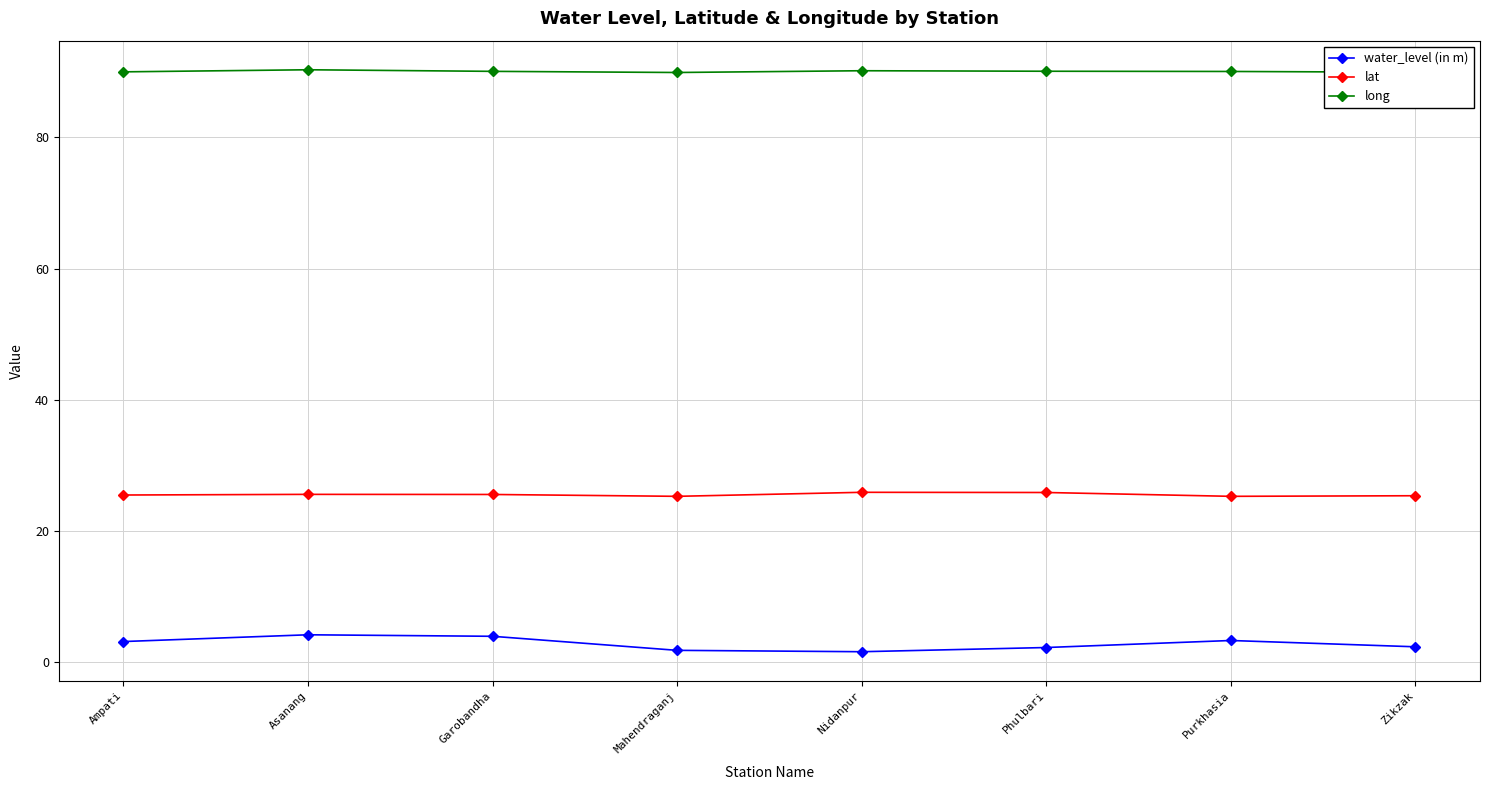

Read the water_level (in m) value at Zikzak.

2.4